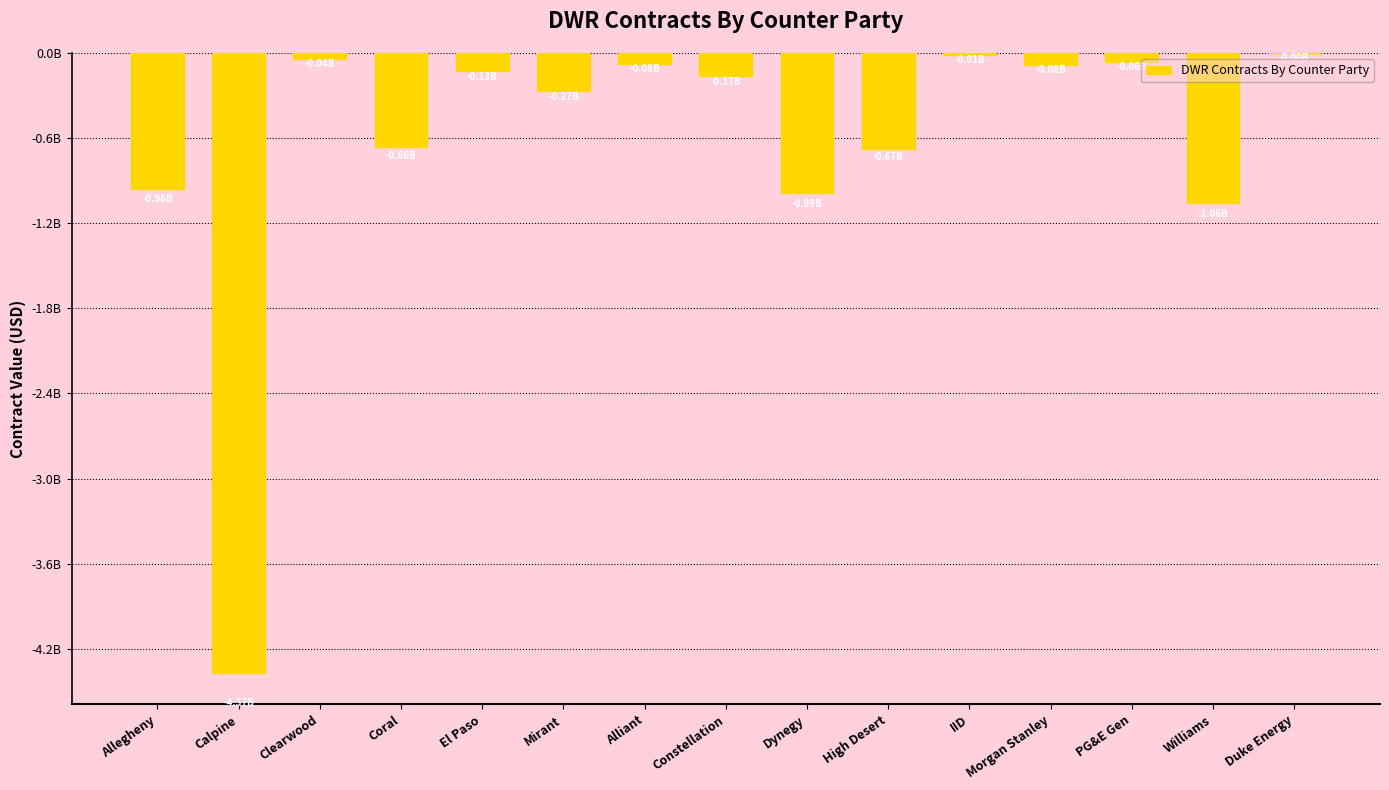

Is it true that the value at Mirant is -453361837?

False